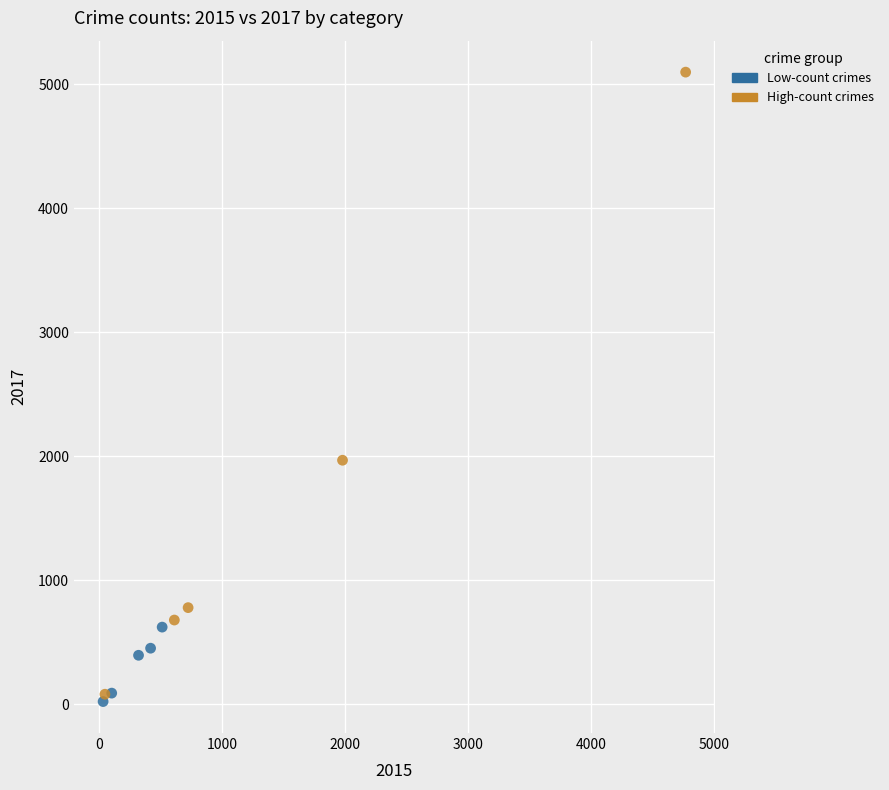

Which series has the widest spread of Y values?

High-count crimes